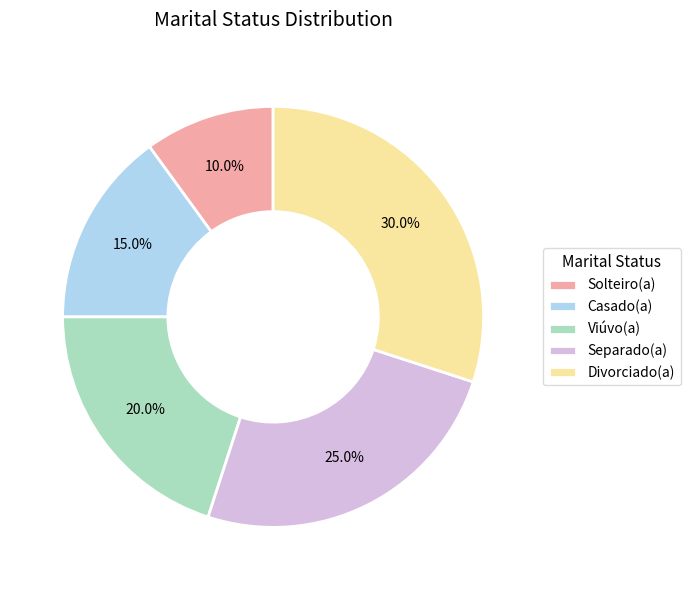

True or false: Casado(a) accounts for 15% of the total.

True